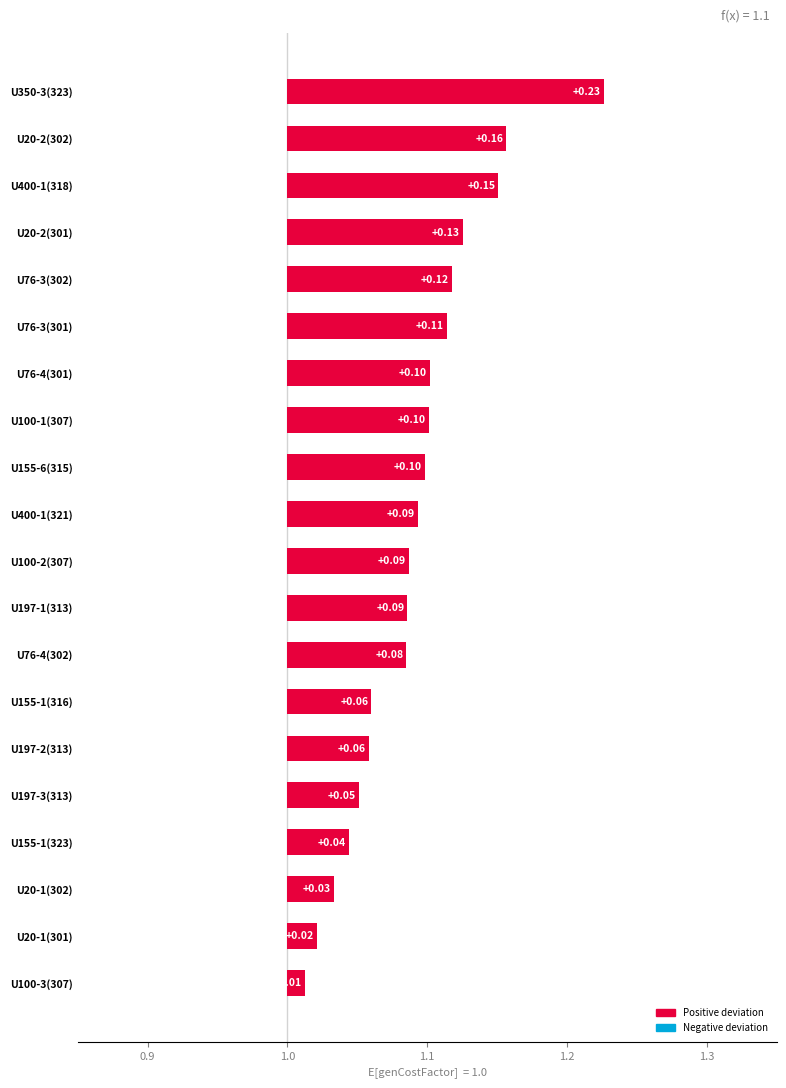

What is the difference between the maximum and second lowest values?

0.2